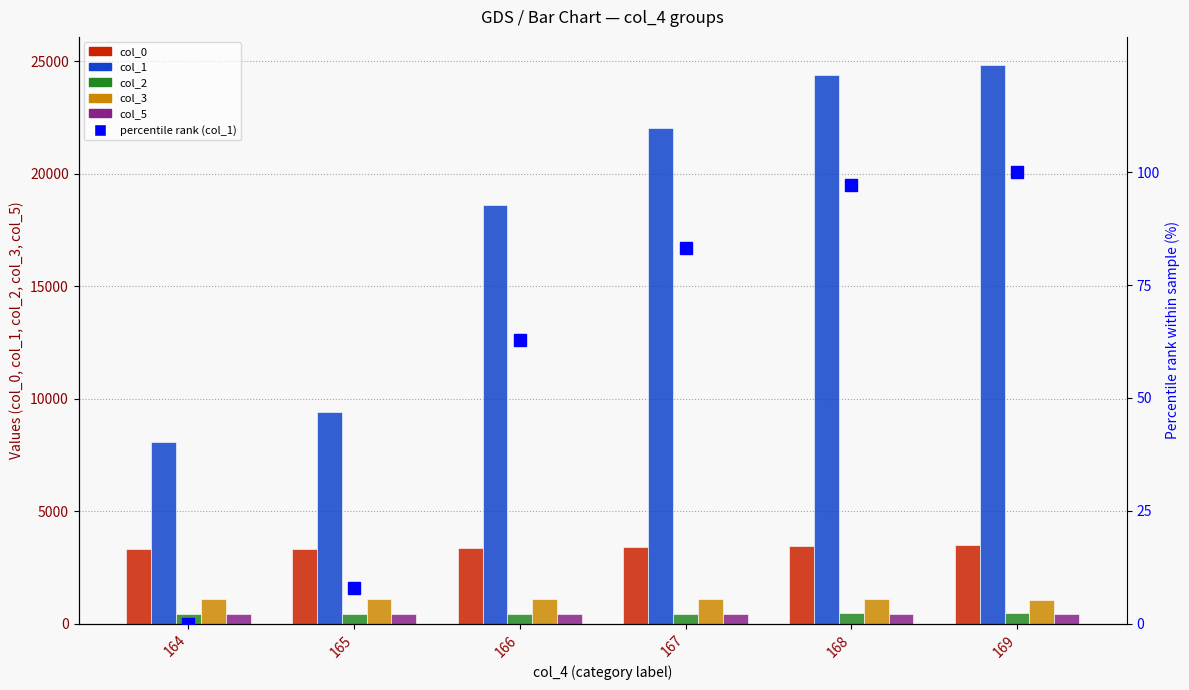

Where is col_5 nearest to the value 435?

165